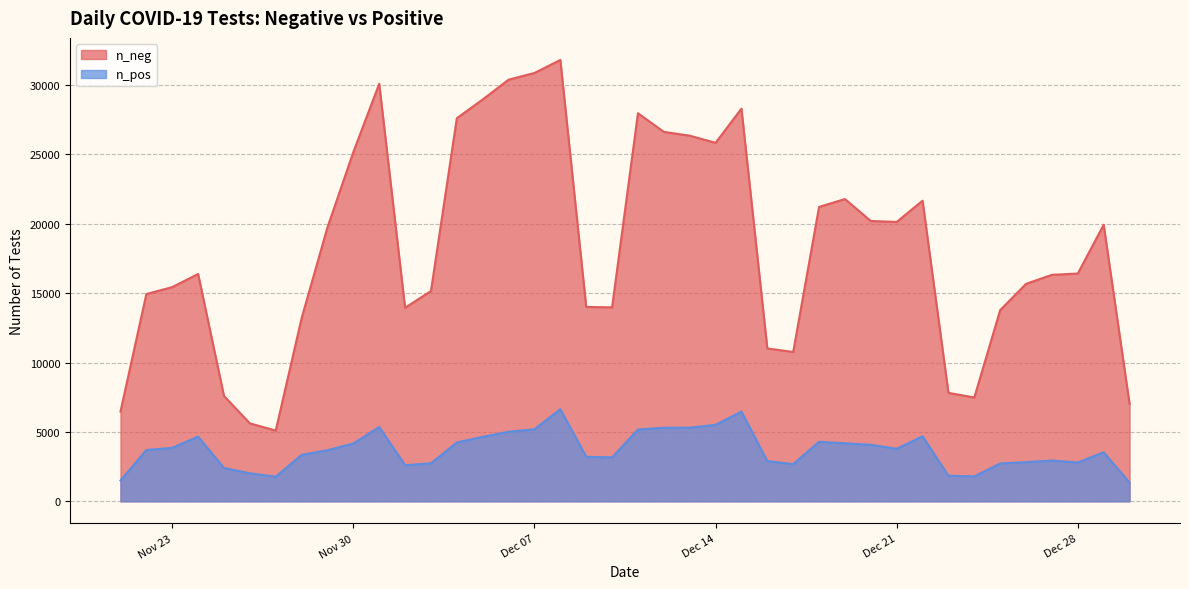

True or false: n_neg and n_pos cross at least once.

False